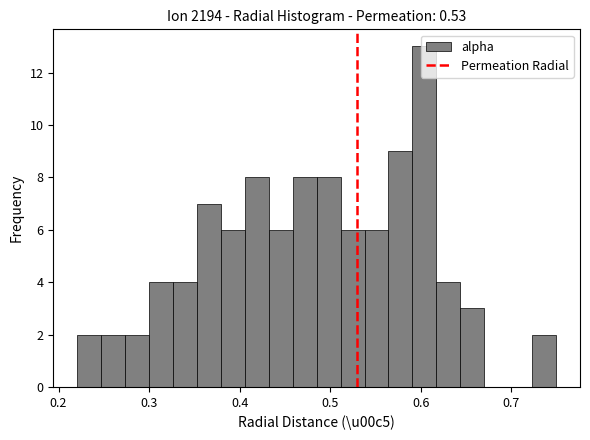

Read against the x-axis, roughly where is the centre of the tallest bar?

0.60